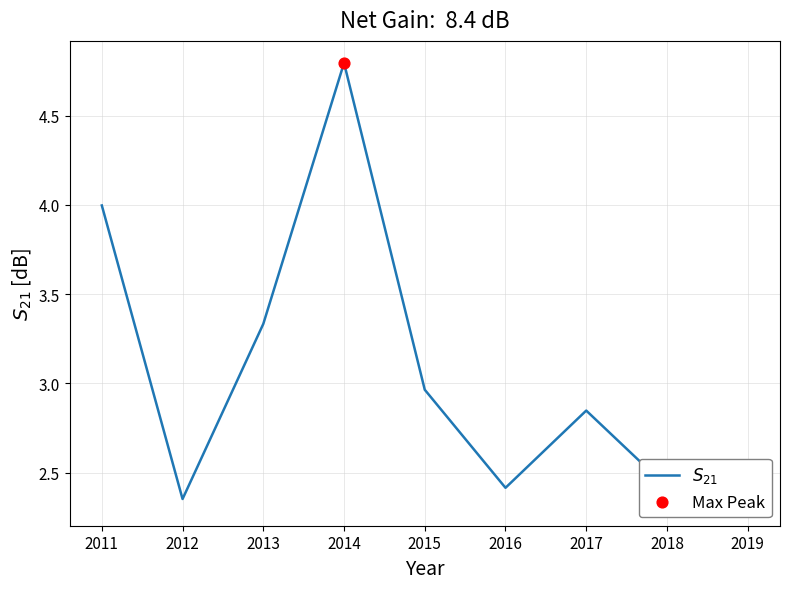

Approximately how many times larger is the value at 2011 compared to 2018?

1.7